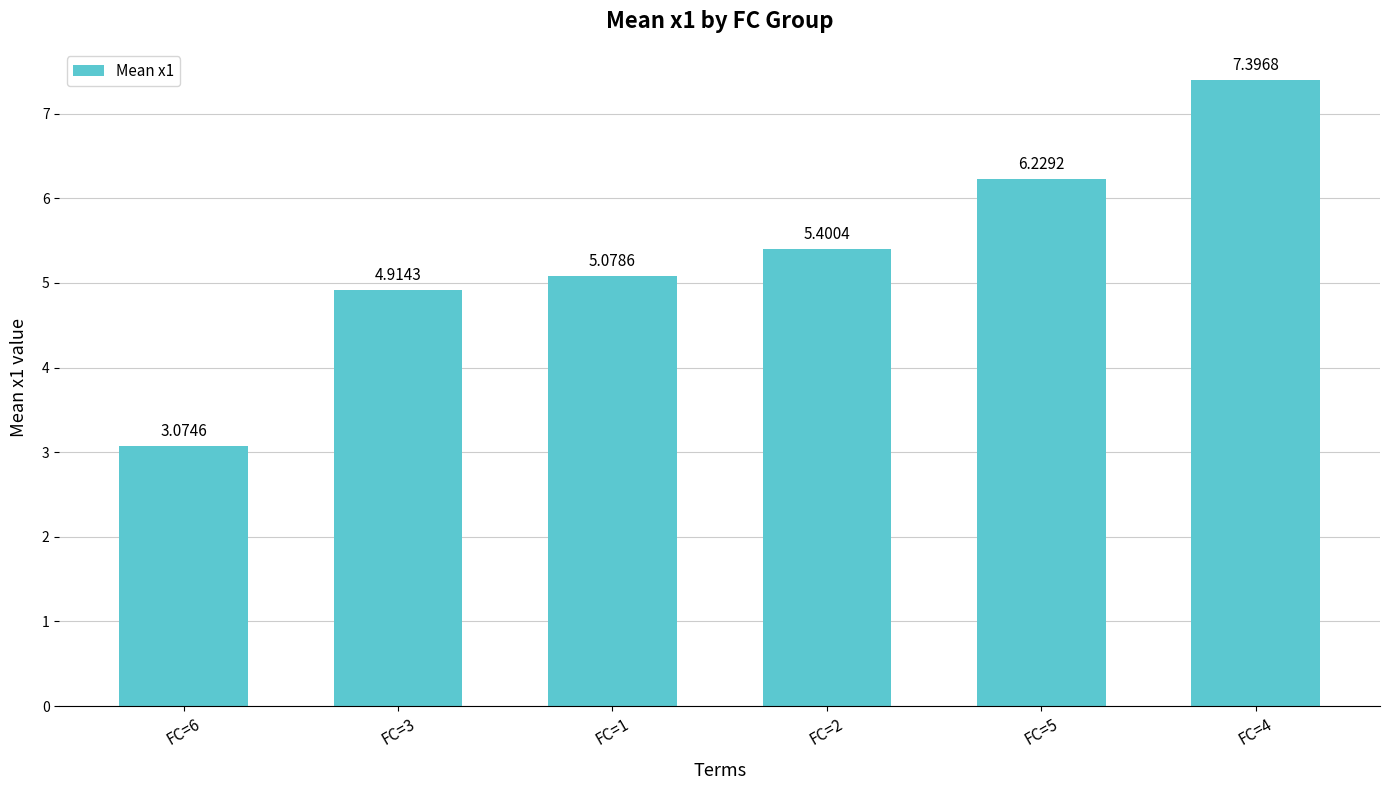

Where is the data nearest to the value 5?

FC=1